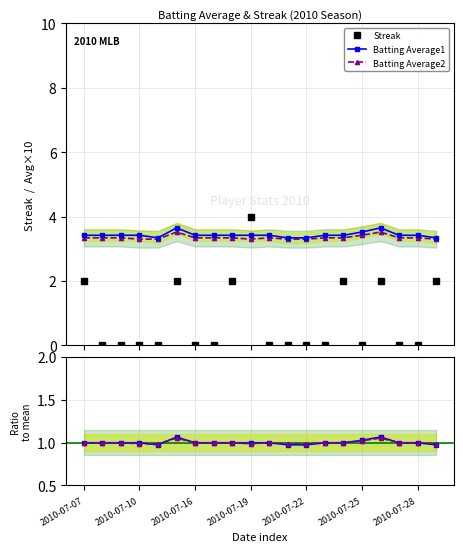

What is the value of the Batting Average2 point at the 10th from the left?

3.3